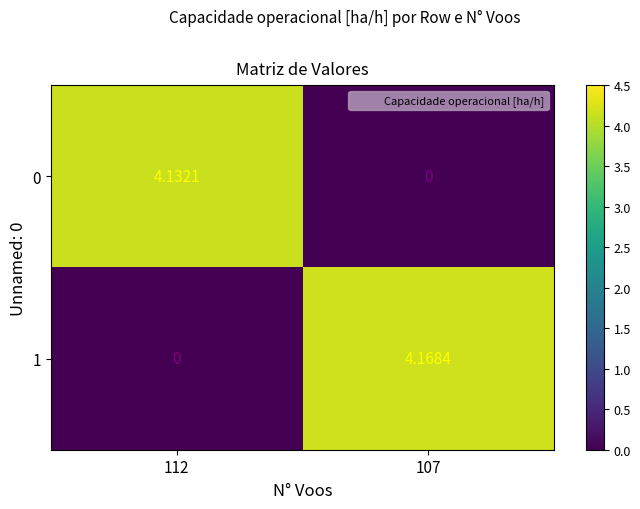

Is the value of 1 at 107 greater than the value of 0 at 107?

Yes